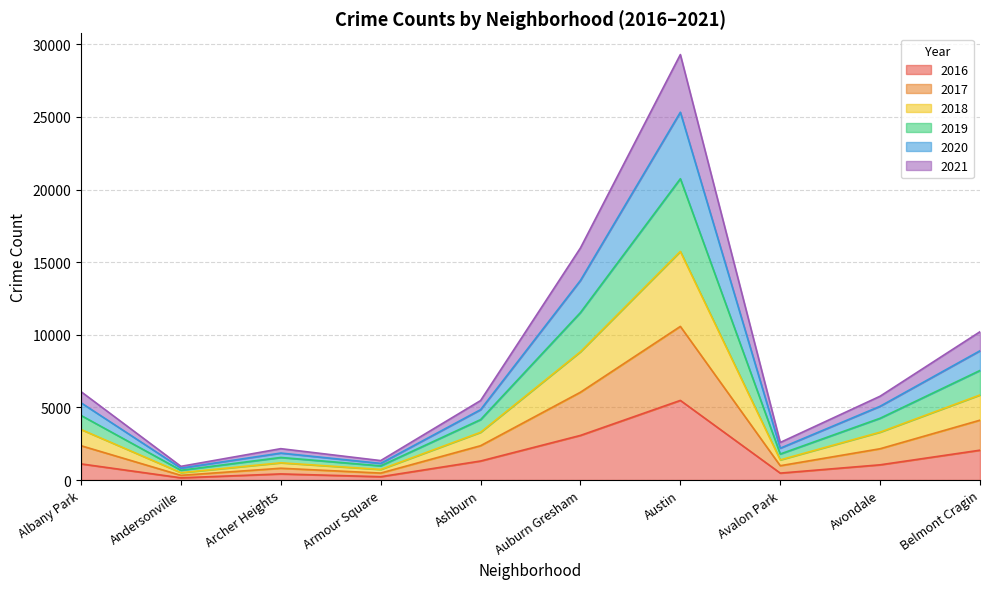

In 2018, how many points are lower than both neighbors (excluding endpoints)?

3